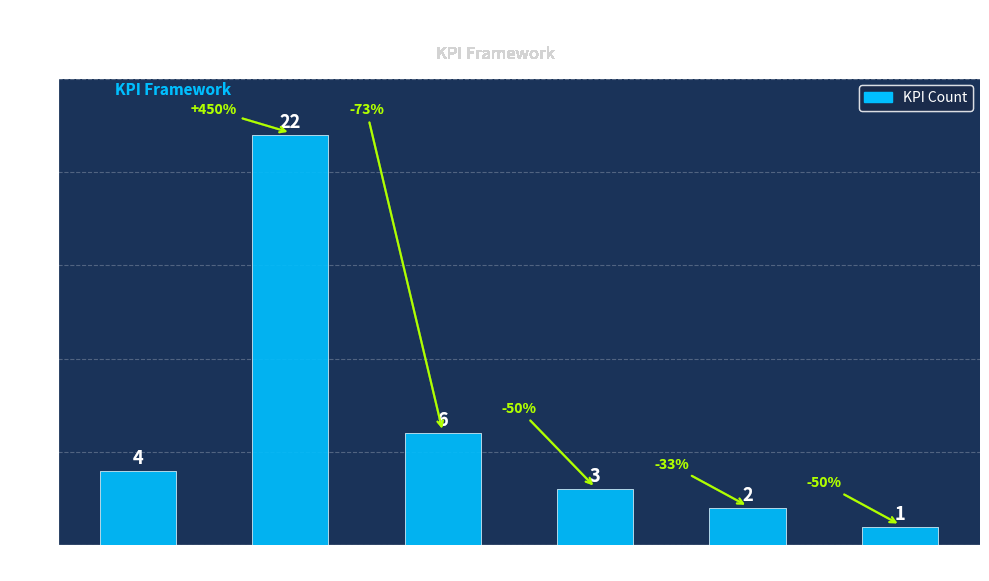

Reading left to right, list all the values displayed in this chart.

4	22	6	3	2	1